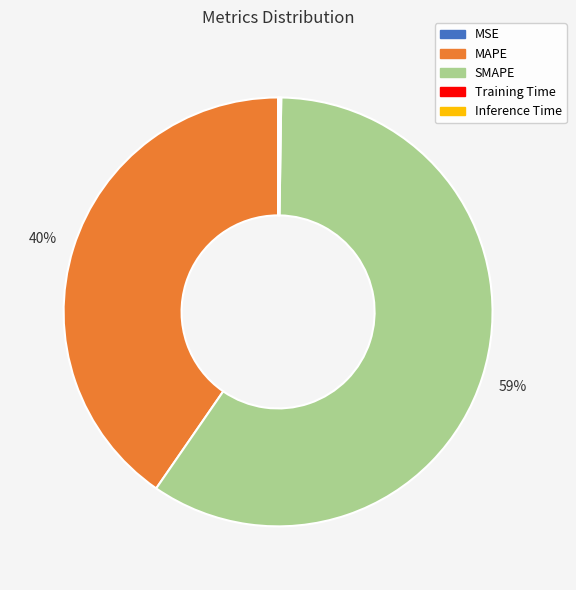

Which category has the biggest portion of the pie?

SMAPE